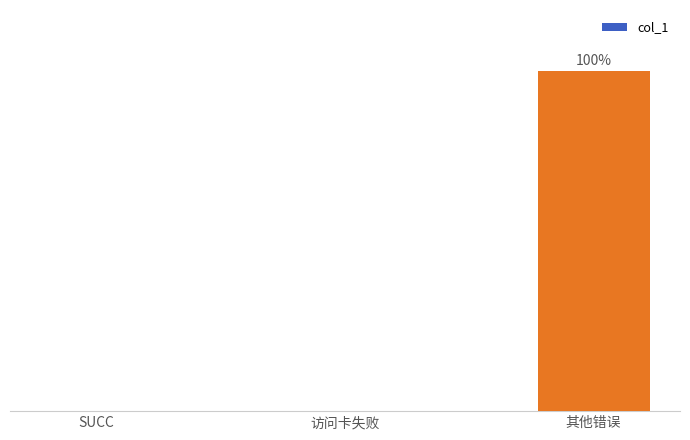

Are the bars horizontal?

No